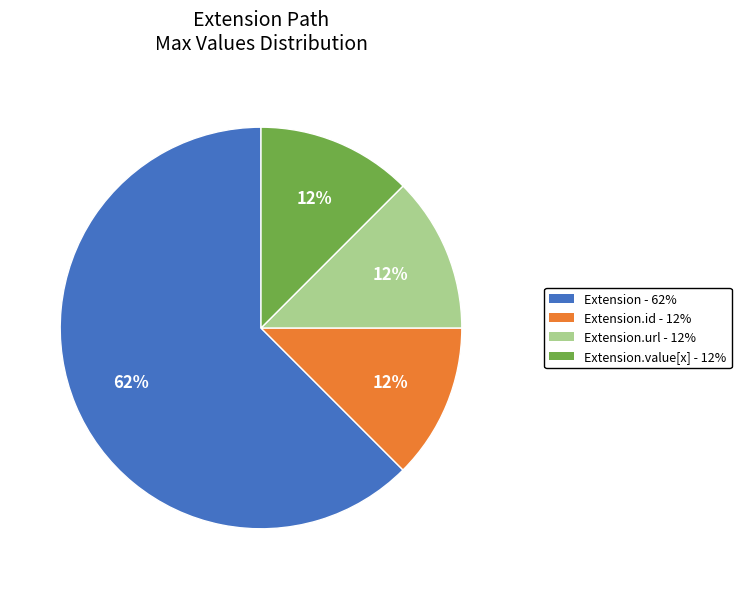

To the nearest percent, what is the average slice percentage?

25%